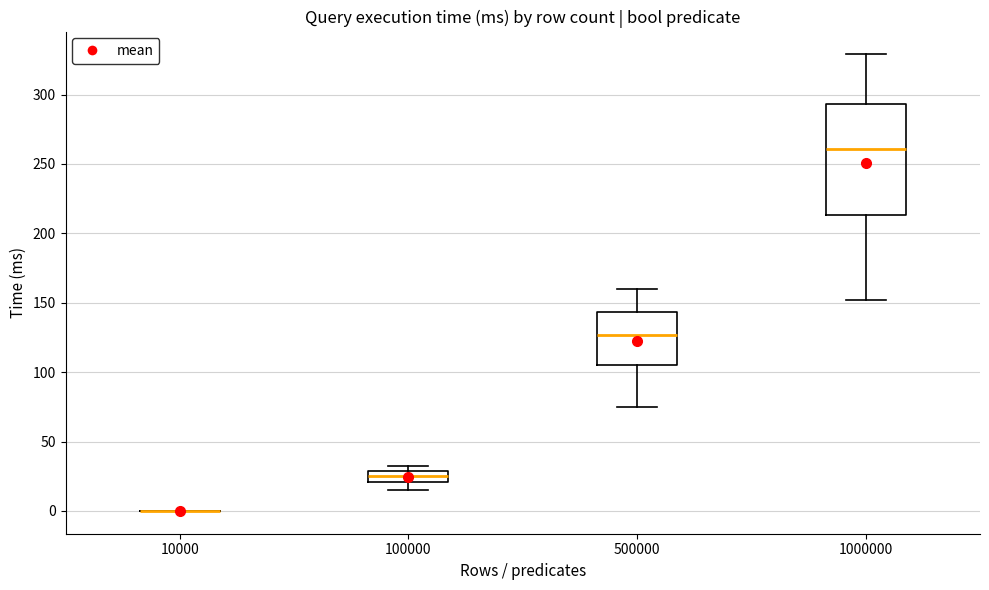

Comparing the boxes themselves (not the whiskers), which one is the tallest?

1000000